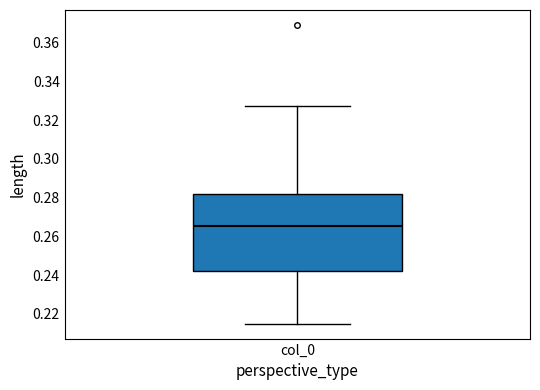

Where does the upper whisker of the box for col_0 end on the y-axis? The values are not printed on the chart, so give them approximately, as read against the axis.

0.328